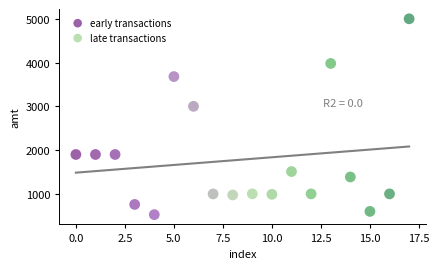

Which series has the widest spread of Y values?

late transactions